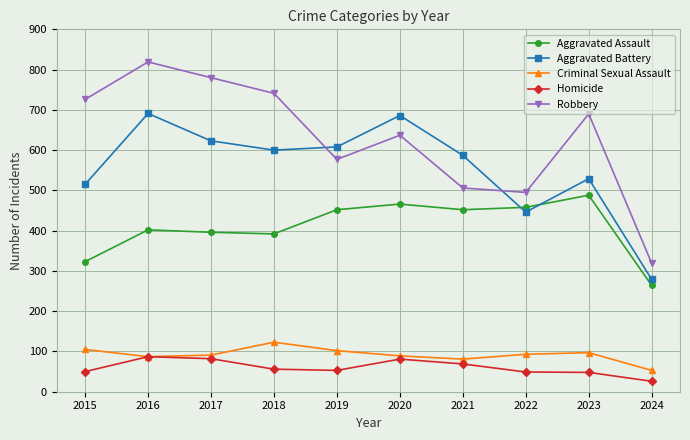

True or false: Robbery has a value of 477 at 2017.

False